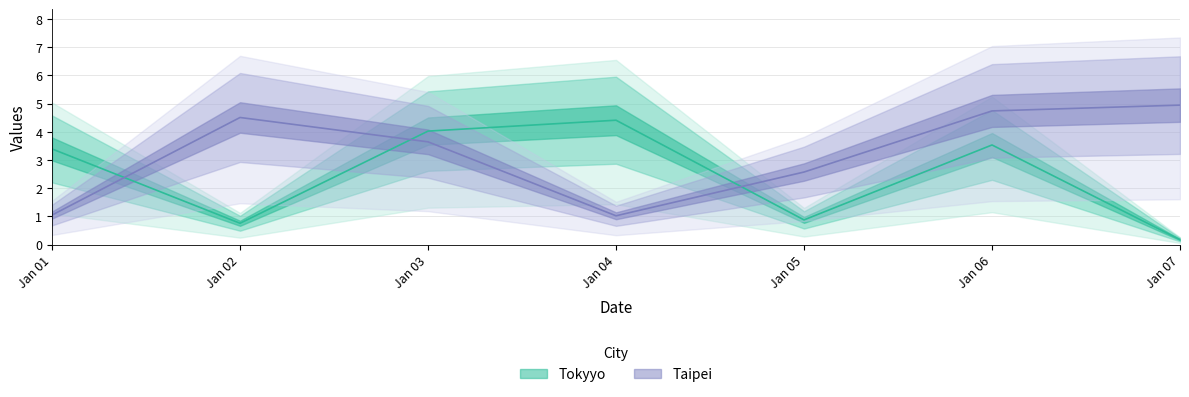

How many data points in Tokyyo are above 3?

4